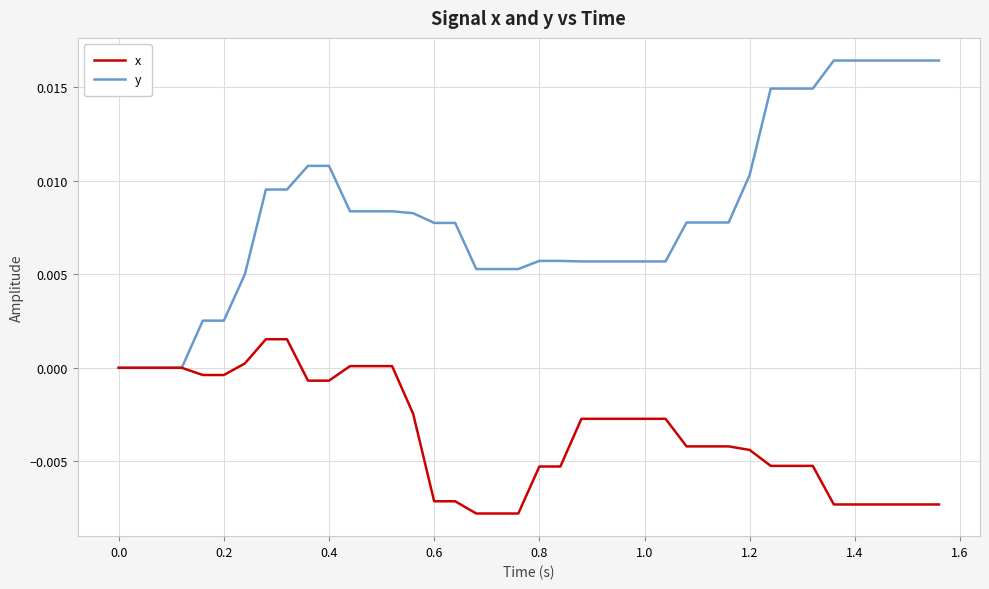

What are all the series names shown in the legend?

x, y